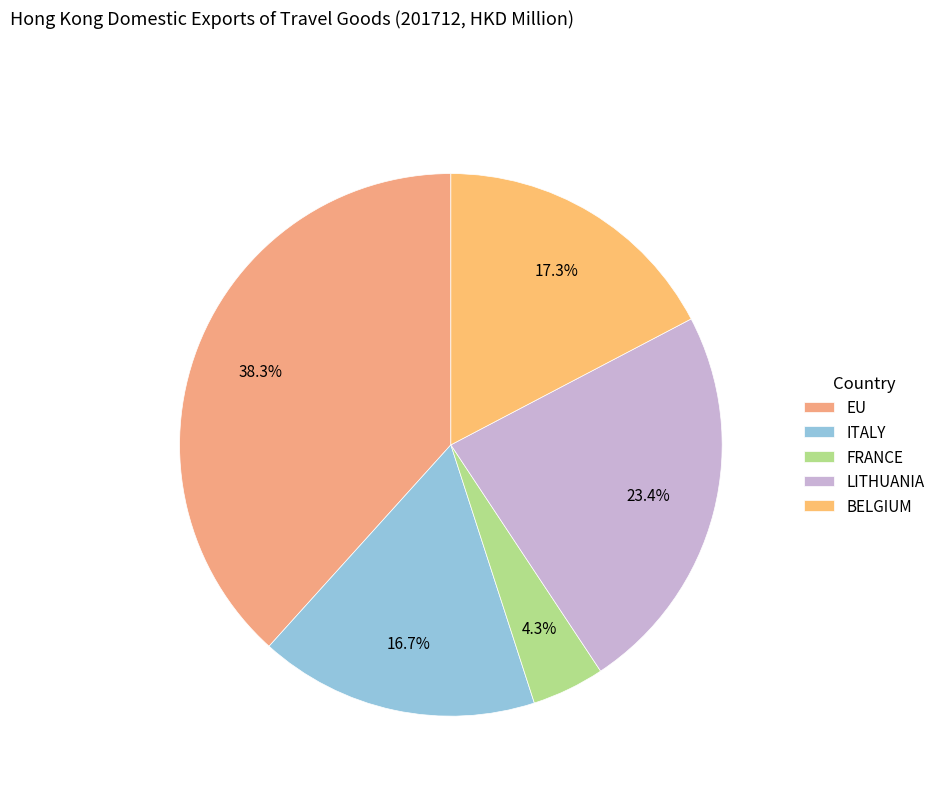

Rank the categories by value from lowest to highest.

FRANCE, ITALY, BELGIUM, LITHUANIA, EU